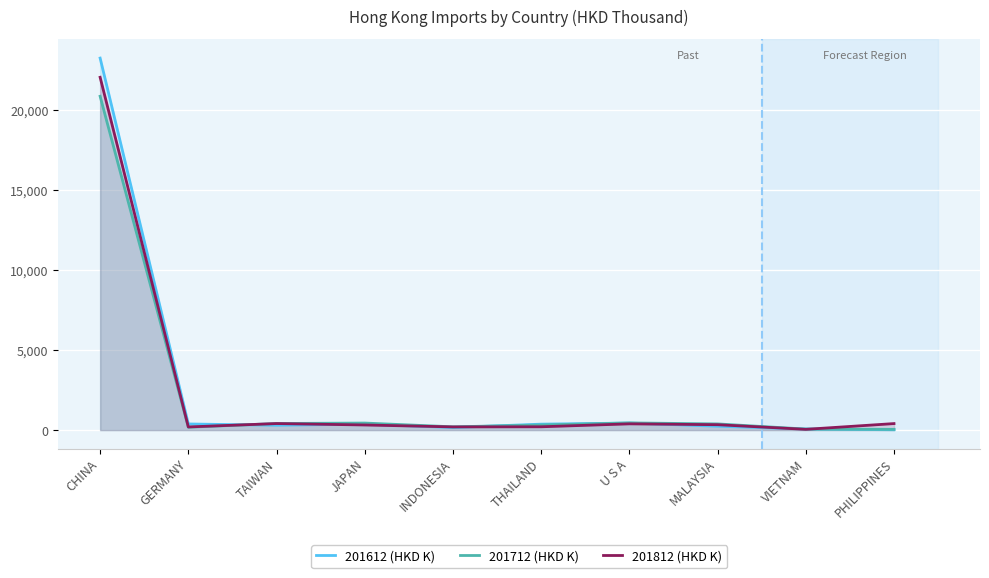

How many values in the 201712 (HKD K) series exceed 388?

5